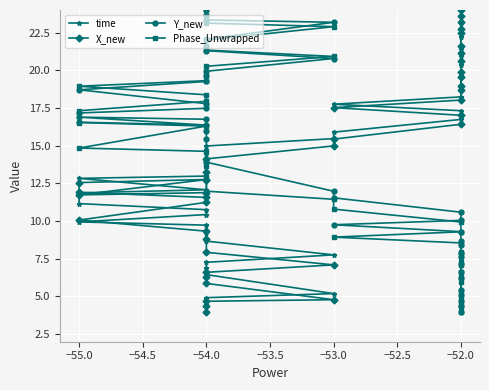

What is the average value of the X_new series?

14.0